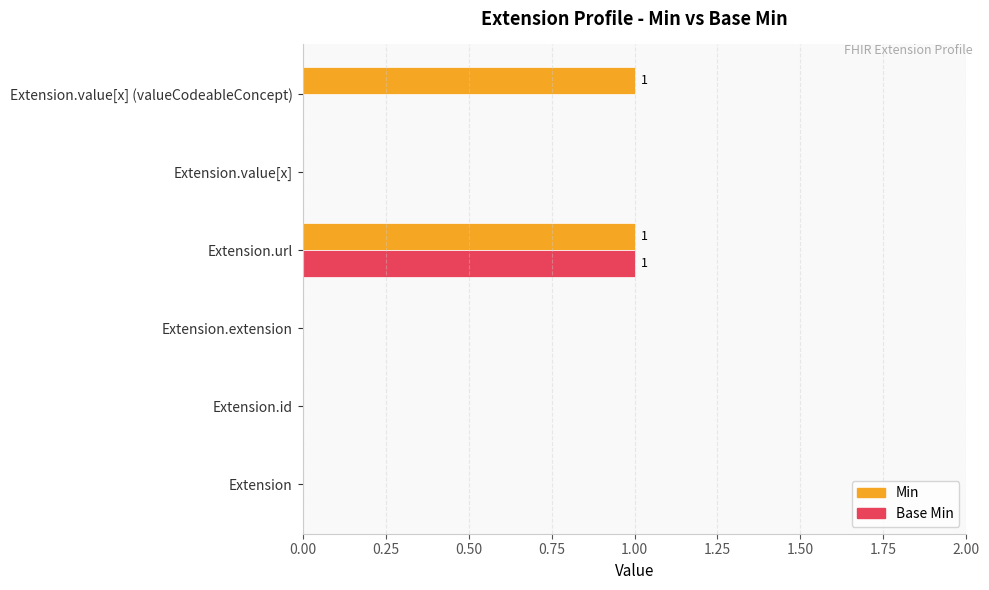

The Min series shows 0 at Extension.id. True or false?

True